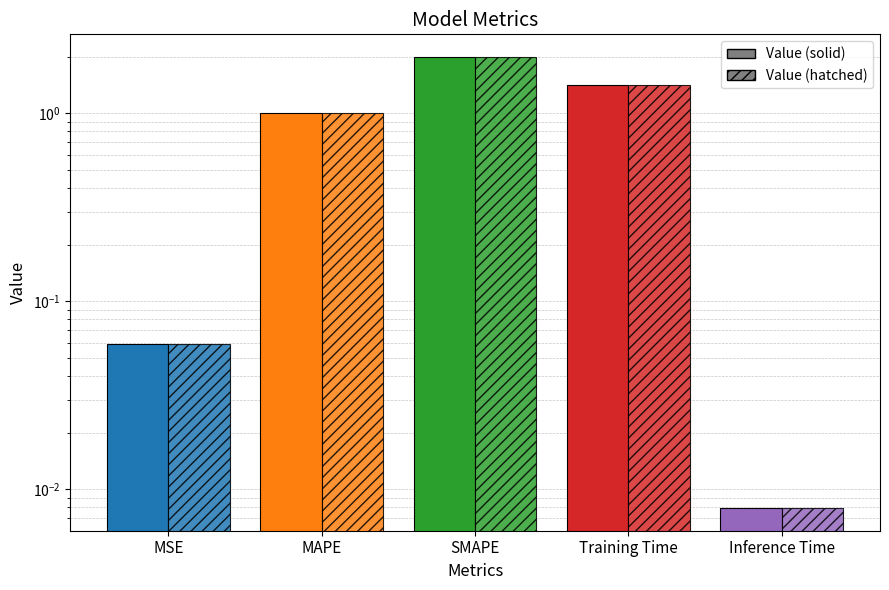

Reading left to right, what are all the values shown in this chart?

Value (solid): MSE=0.1	MAPE=1.0	SMAPE=2.0	Training Time=1.4	Inference Time=0.0
Value (hatched): MSE=0.1	MAPE=1.0	SMAPE=2.0	Training Time=1.4	Inference Time=0.0